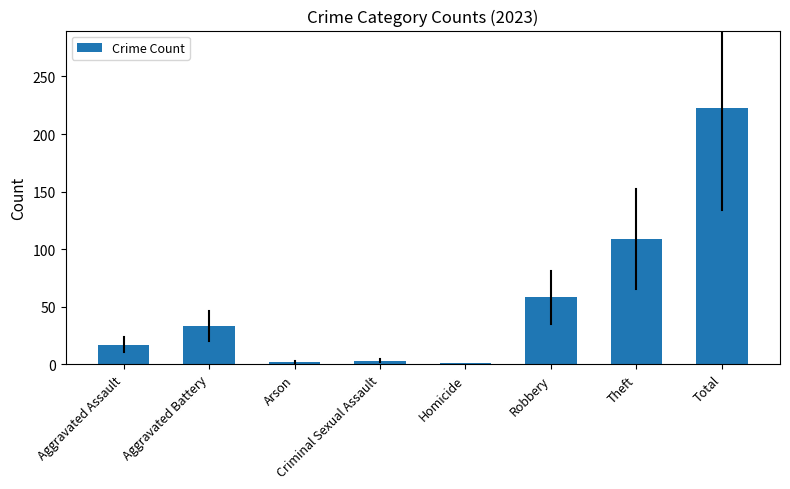

What is the difference between the second highest and minimum values?

108